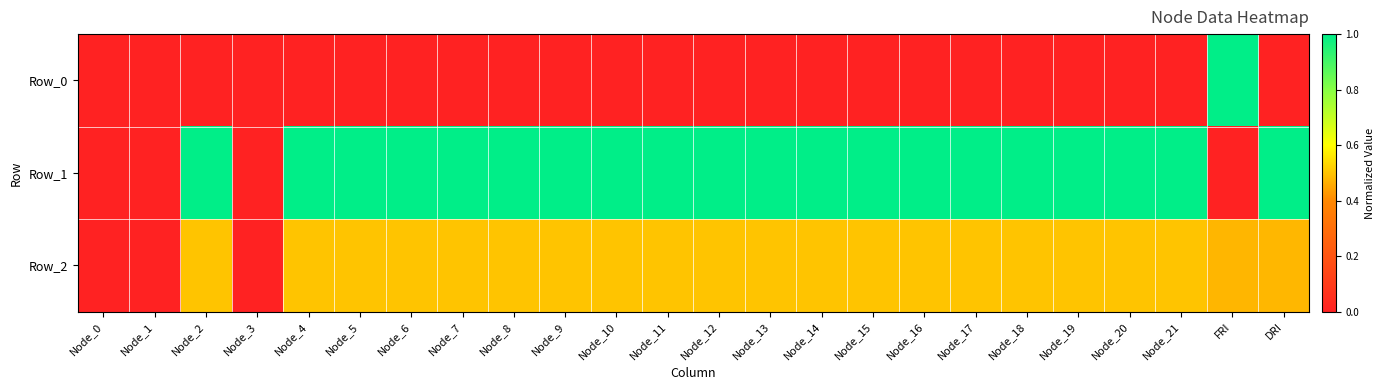

Reading left to right, what are all the values shown in this chart?

Row_0: Node_0=0.0	Node_1=0.0	Node_2=0.0	Node_3=0.0	Node_4=0.0	Node_5=0.0	Node_6=0.0	Node_7=0.0	Node_8=0.0	Node_9=0.0	Node_10=0.0	Node_11=0.0	Node_12=0.0	Node_13=0.0	Node_14=0.0	Node_15=0.0	Node_16=0.0	Node_17=0.0	Node_18=0.0	Node_19=0.0	Node_20=0.0	Node_21=0.0	FRI=1.0	DRI=0.0
Row_1: Node_0=0.0	Node_1=0.0	Node_2=1.0	Node_3=0.0	Node_4=1.0	Node_5=1.0	Node_6=1.0	Node_7=1.0	Node_8=1.0	Node_9=1.0	Node_10=1.0	Node_11=1.0	Node_12=1.0	Node_13=1.0	Node_14=1.0	Node_15=1.0	Node_16=1.0	Node_17=1.0	Node_18=1.0	Node_19=1.0	Node_20=1.0	Node_21=1.0	FRI=0.0	DRI=1.0
Row_2: Node_0=0.0	Node_1=0.0	Node_2=0.5	Node_3=0.0	Node_4=0.5	Node_5=0.5	Node_6=0.5	Node_7=0.5	Node_8=0.5	Node_9=0.5	Node_10=0.5	Node_11=0.5	Node_12=0.5	Node_13=0.5	Node_14=0.5	Node_15=0.5	Node_16=0.5	Node_17=0.5	Node_18=0.5	Node_19=0.5	Node_20=0.5	Node_21=0.5	FRI=0.5	DRI=0.5